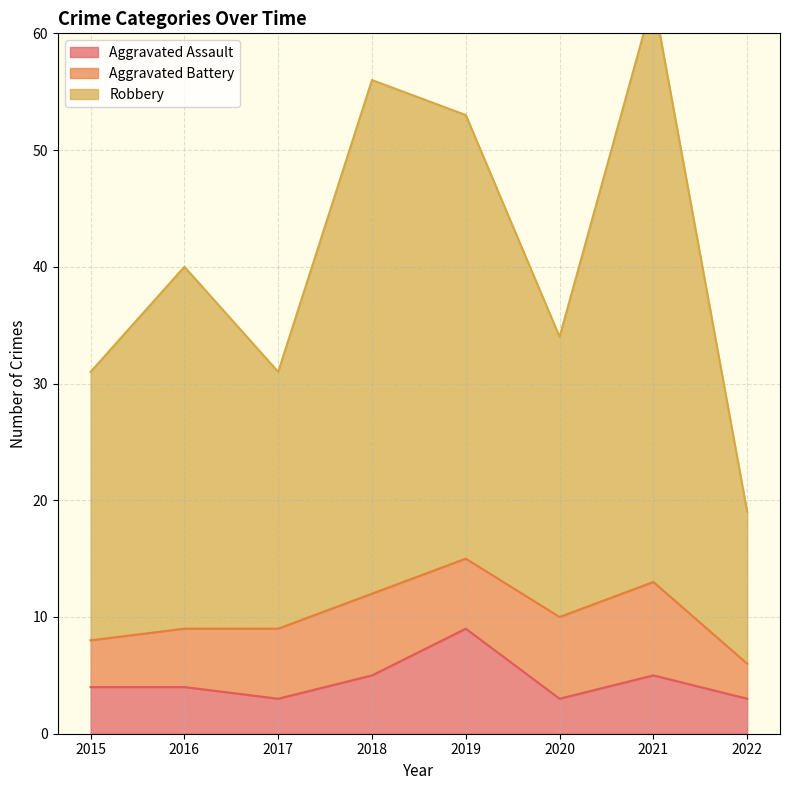

What is the difference between the maximum and minimum values in the Aggravated Assault series?

6